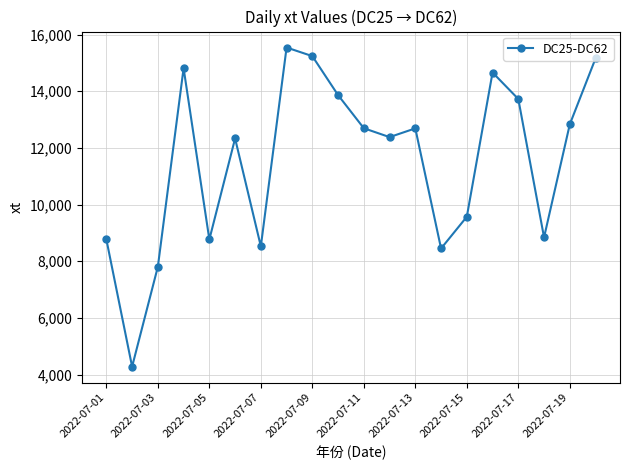

What is the difference between the maximum and minimum values?

11263